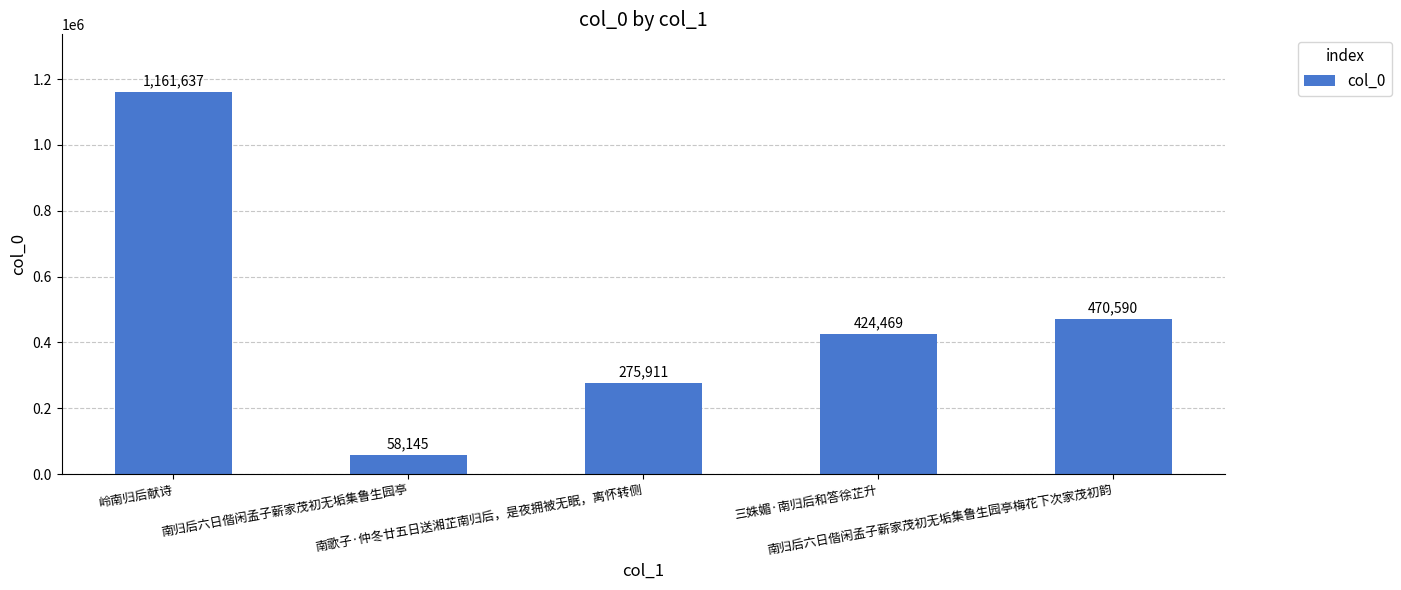

What is the minimum value shown in the chart?

58145